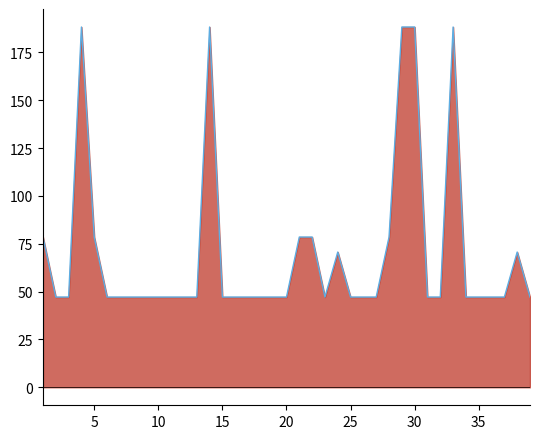

True or false: the data has more than 1 interior local peaks.

True